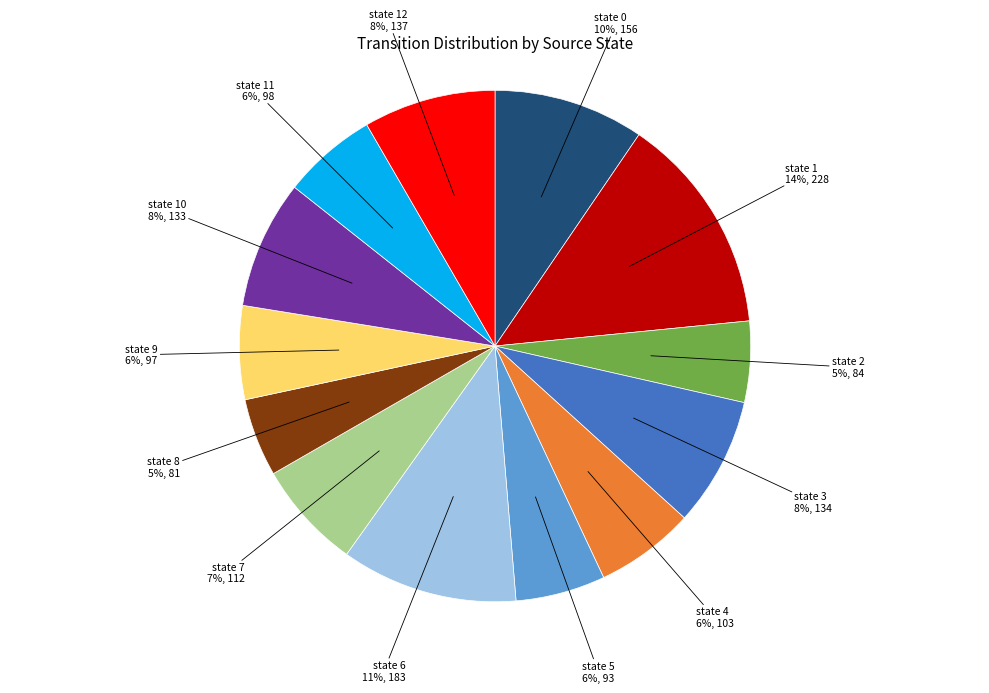

To the nearest percent, what is the difference between the largest and smallest slice percentages?

9%